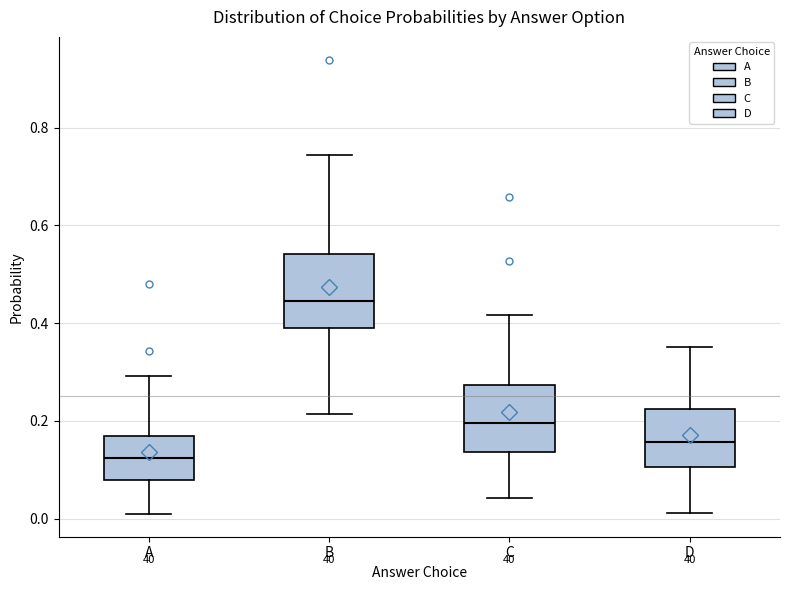

Which box's median line is the highest?

B